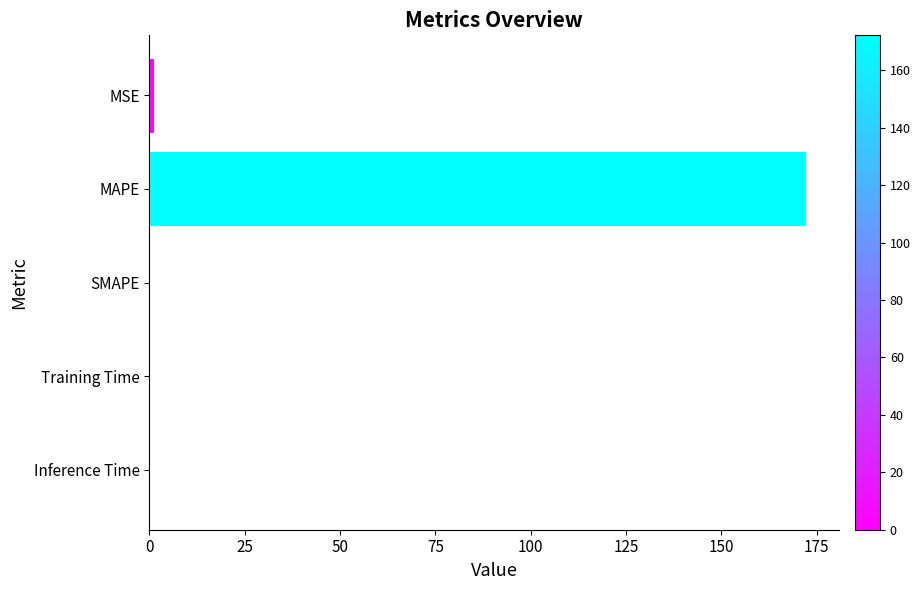

True or false: the data shows 73.5 at SMAPE.

False